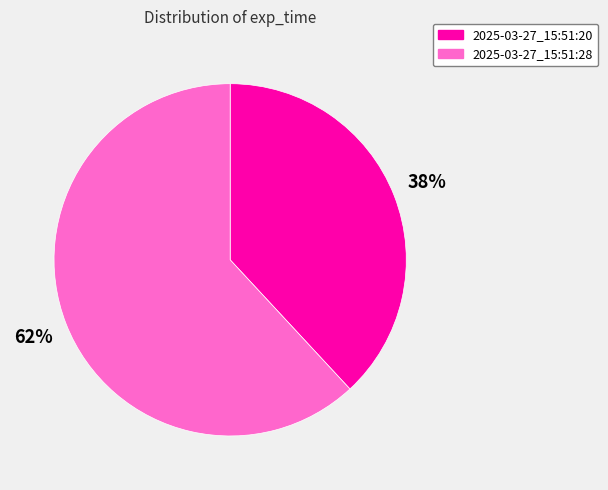

Does any single category account for the majority?

Yes